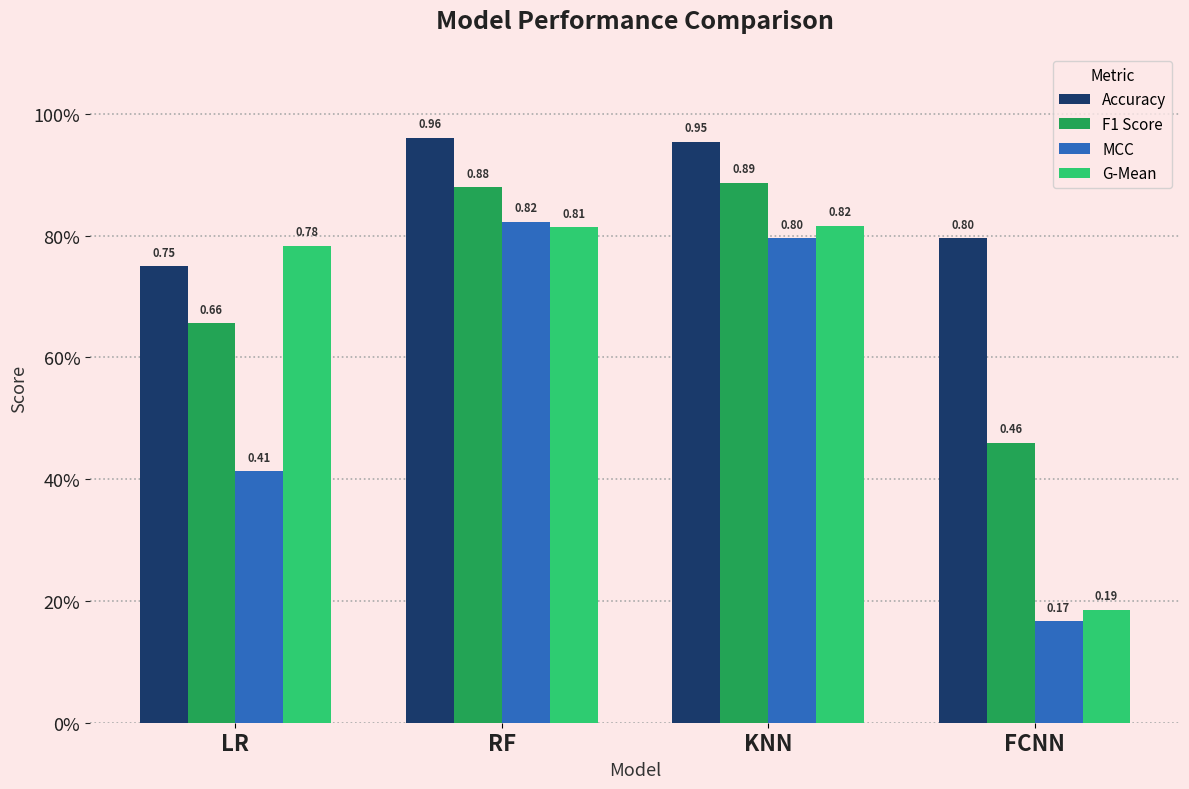

Are the bars horizontal?

No